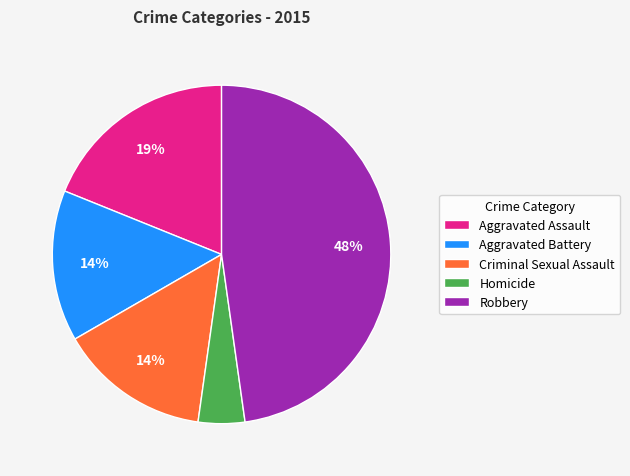

What is the largest slice in the pie chart?

Robbery